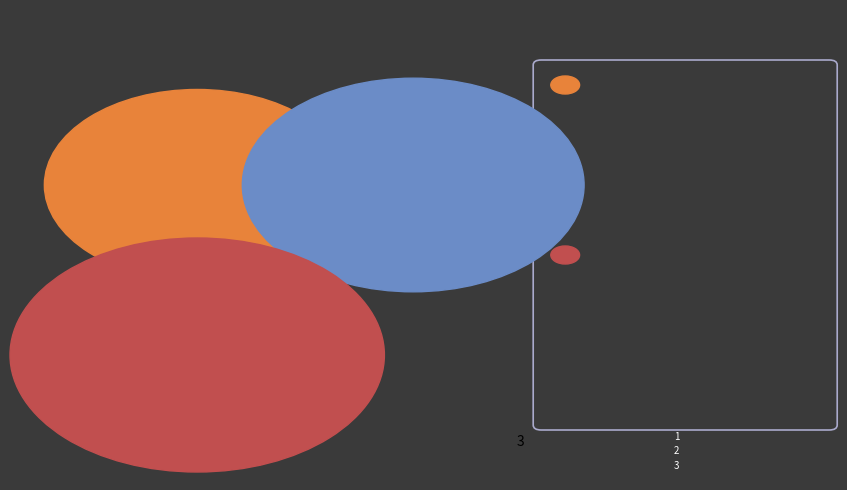

To the nearest percent, what is the difference between the largest and smallest slice percentages?

13%